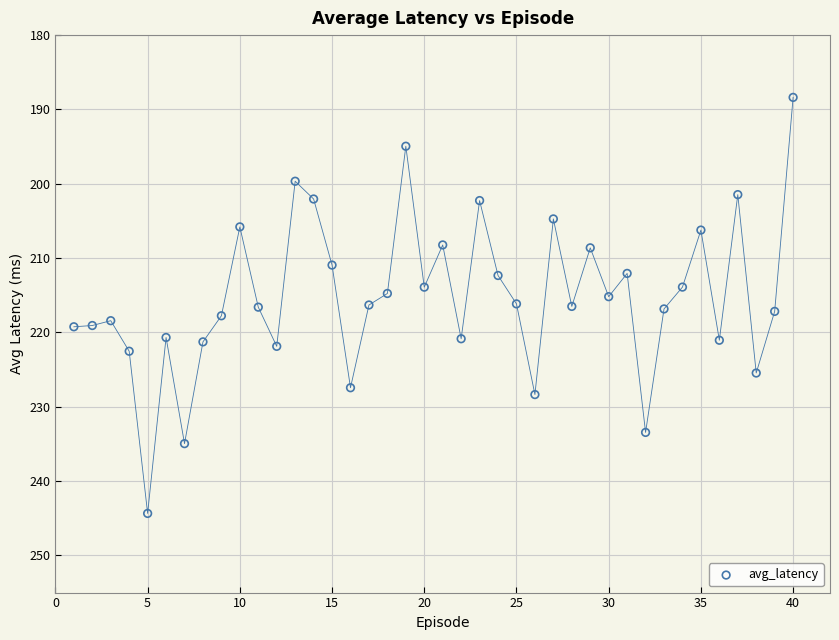

What is the range of Y values (max minus min)?

56.0